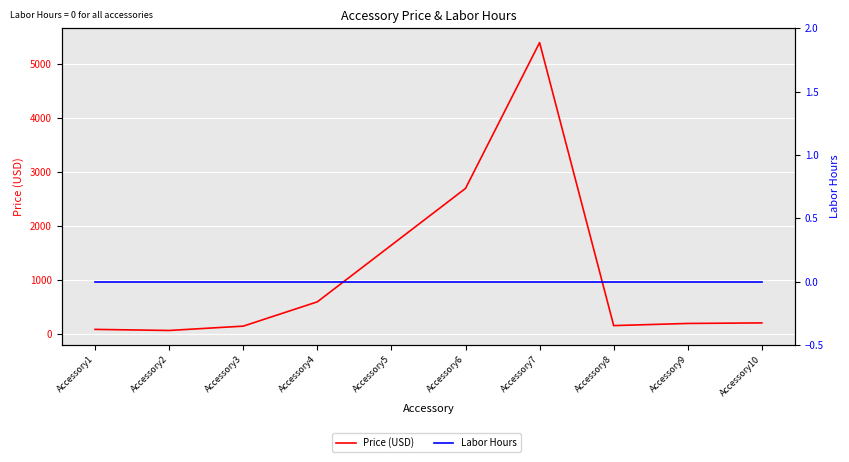

Which series changed the most between Accessory5 and Accessory8?

Price (USD)